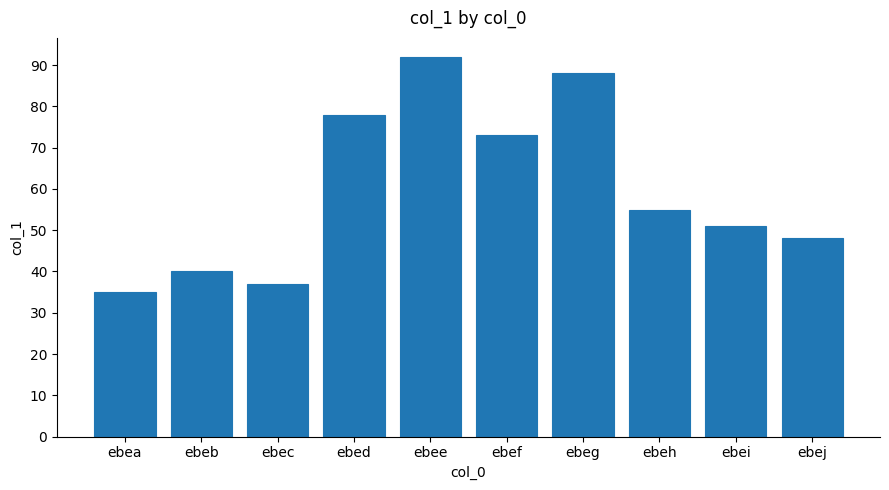

Reading left to right, list all the values displayed in this chart.

ebea=35	ebeb=40	ebec=37	ebed=78	ebee=92	ebef=73	ebeg=88	ebeh=55	ebei=51	ebej=48